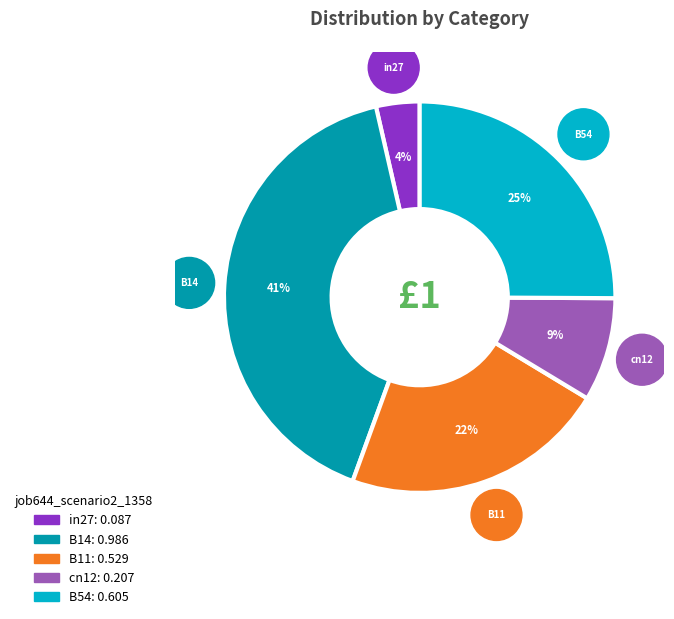

Is B54 the majority of the pie?

No